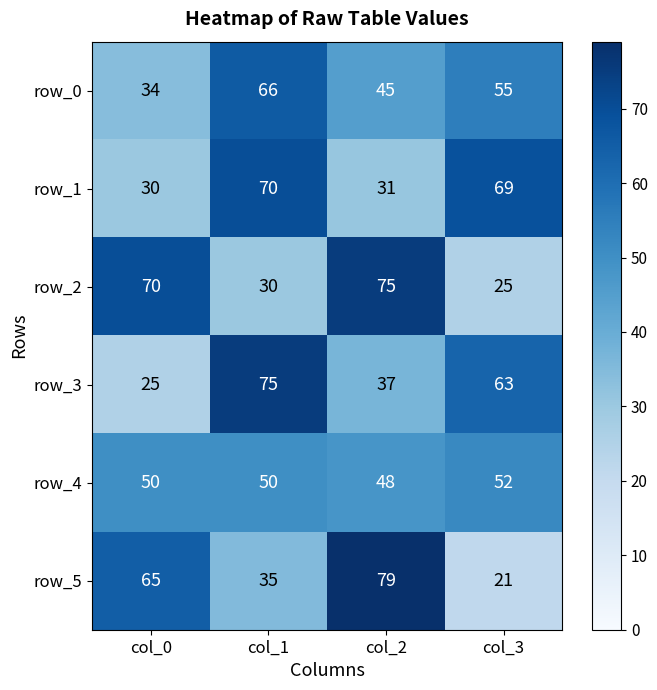

At which label does row_3 first exceed 63?

col_1